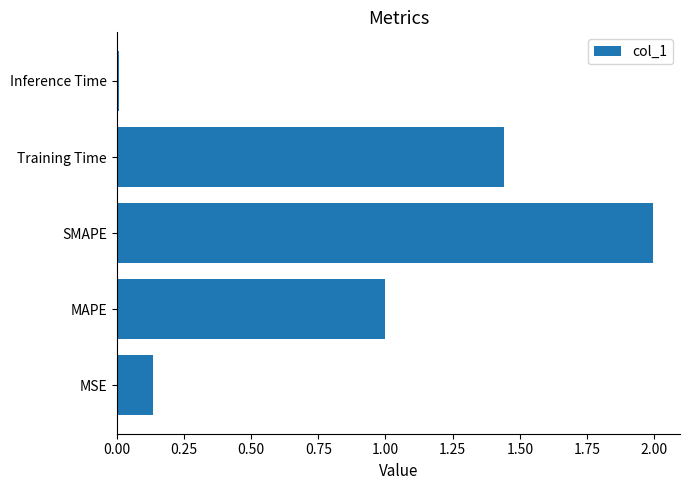

Where is the data nearest to the value 1?

MAPE